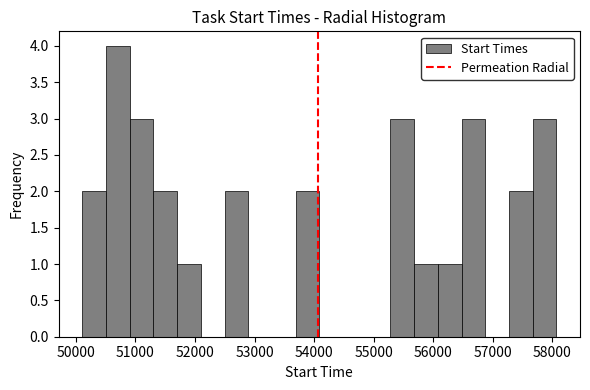

Around what value on the x-axis is the tallest bar? Give the approximate position of its centre, as read against the axis.

50700